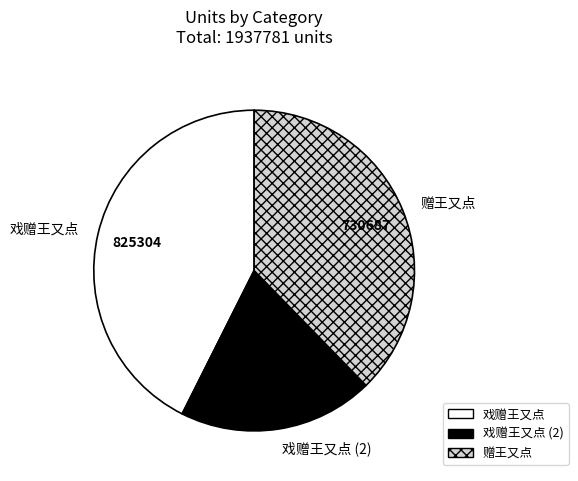

True or false: 赠王又点 accounts for 51% of the total.

False